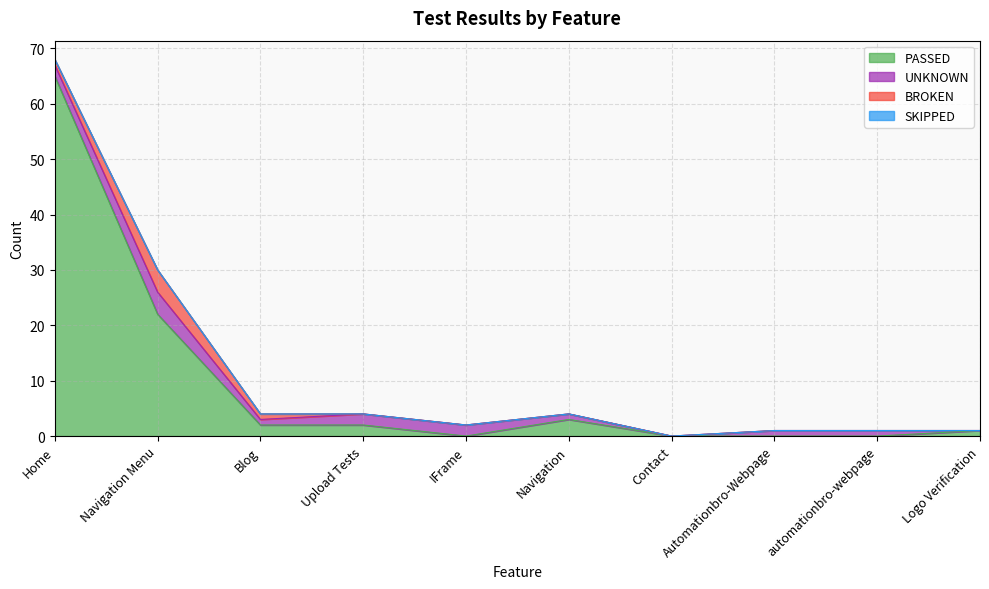

At which category is the sum across all series the highest?

Home